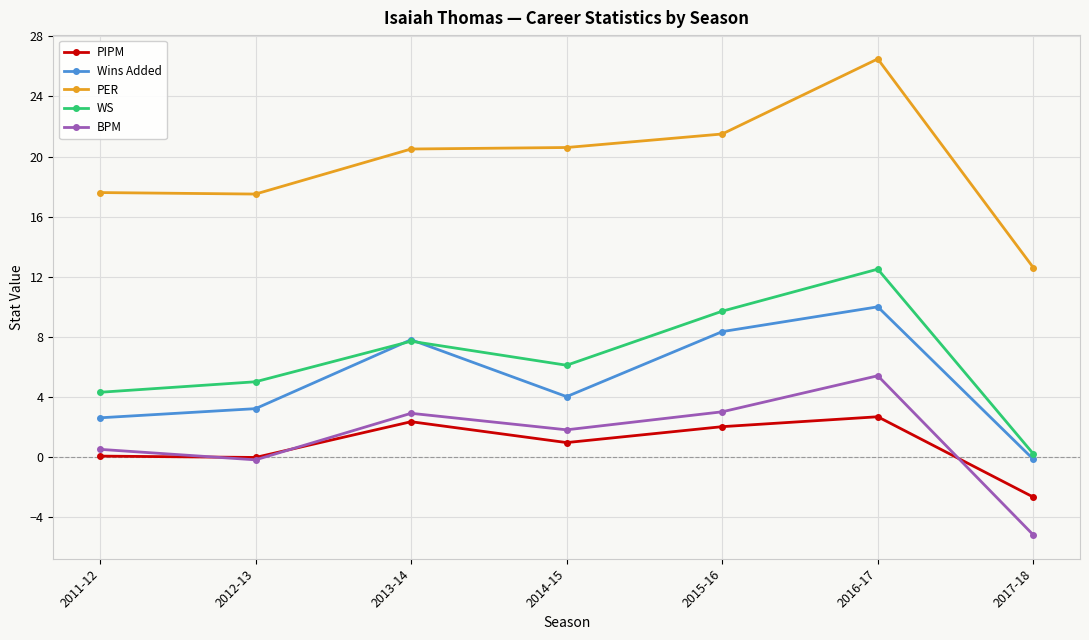

Which series changed the most between 2014-15 and 2017-18?

PER